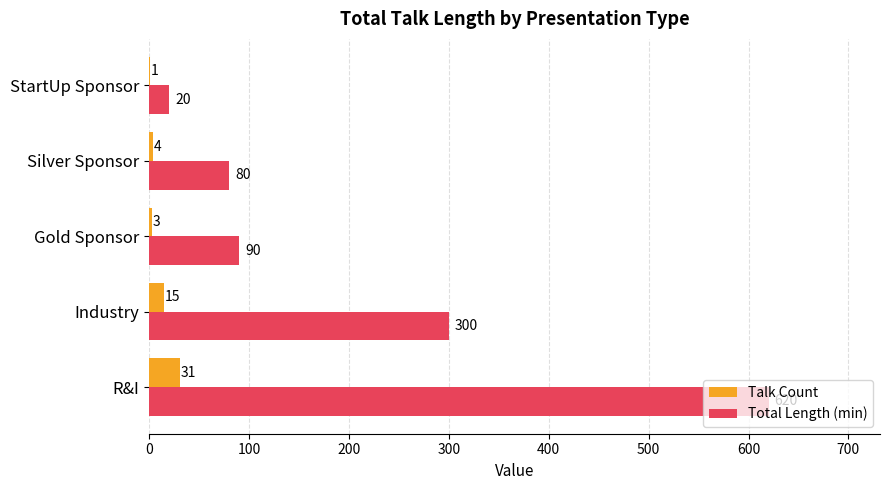

Which series has the widest spread of values?

Total Length (min)